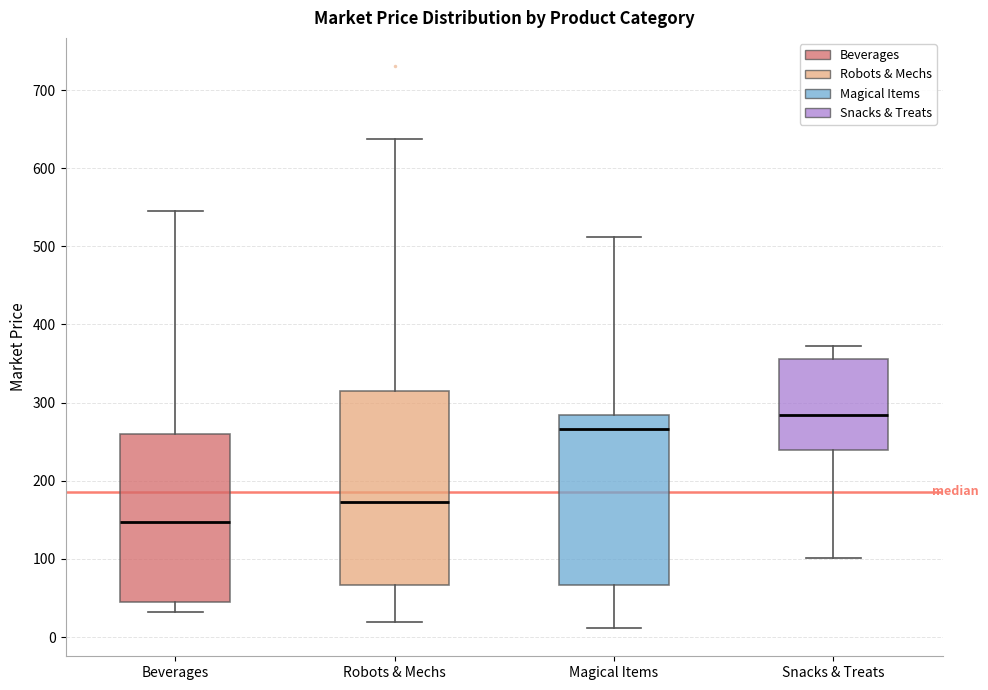

Which box's median line is the lowest?

Beverages